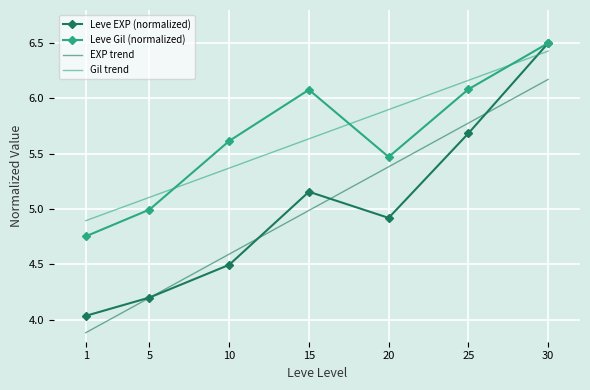

At which label does EXP trend first exceed 4?

5